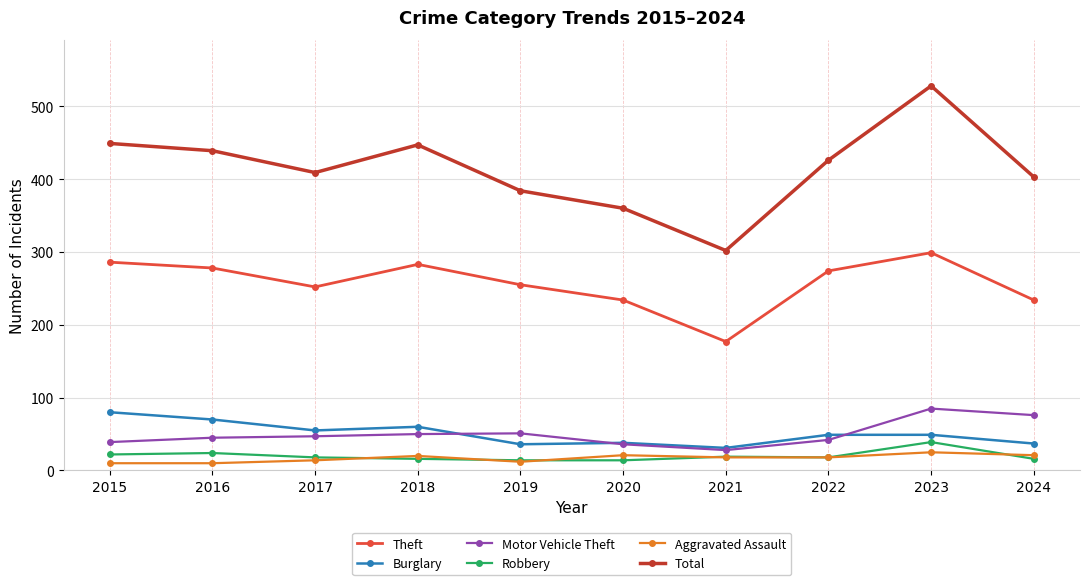

Between 2019 and 2023, which series saw the biggest shift?

Total